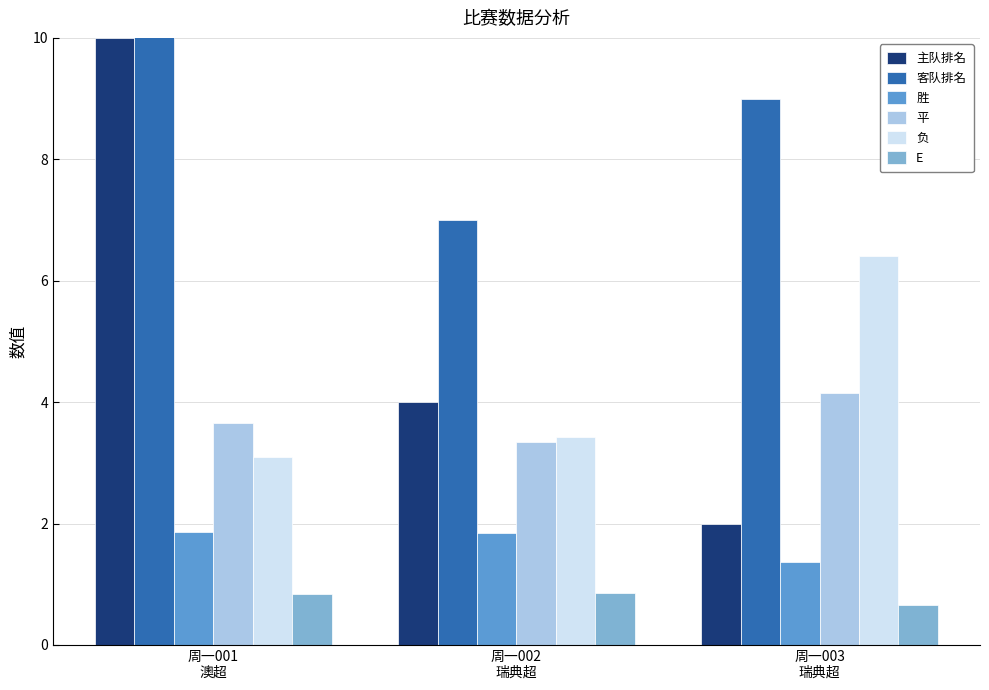

What is the label of the 3rd bar from the left?

周一003
瑞典超